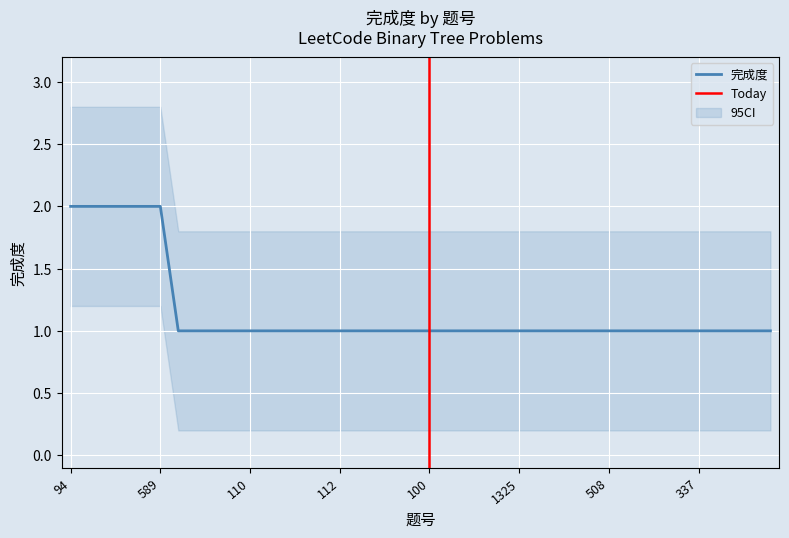

What is the minimum value shown in the chart?

1